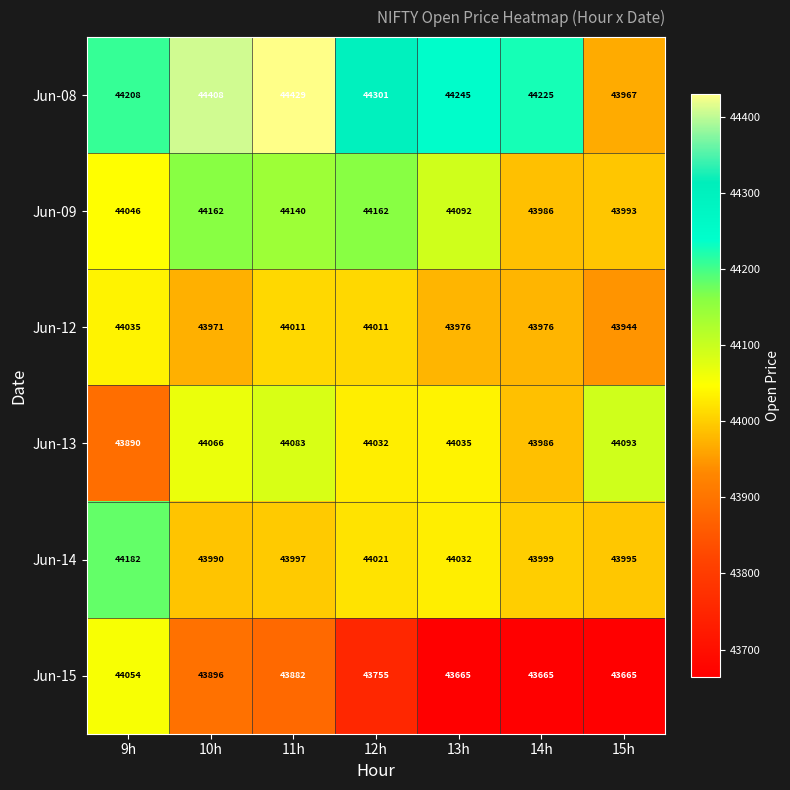

Which series changed the most between 11h and 13h?

Jun-15